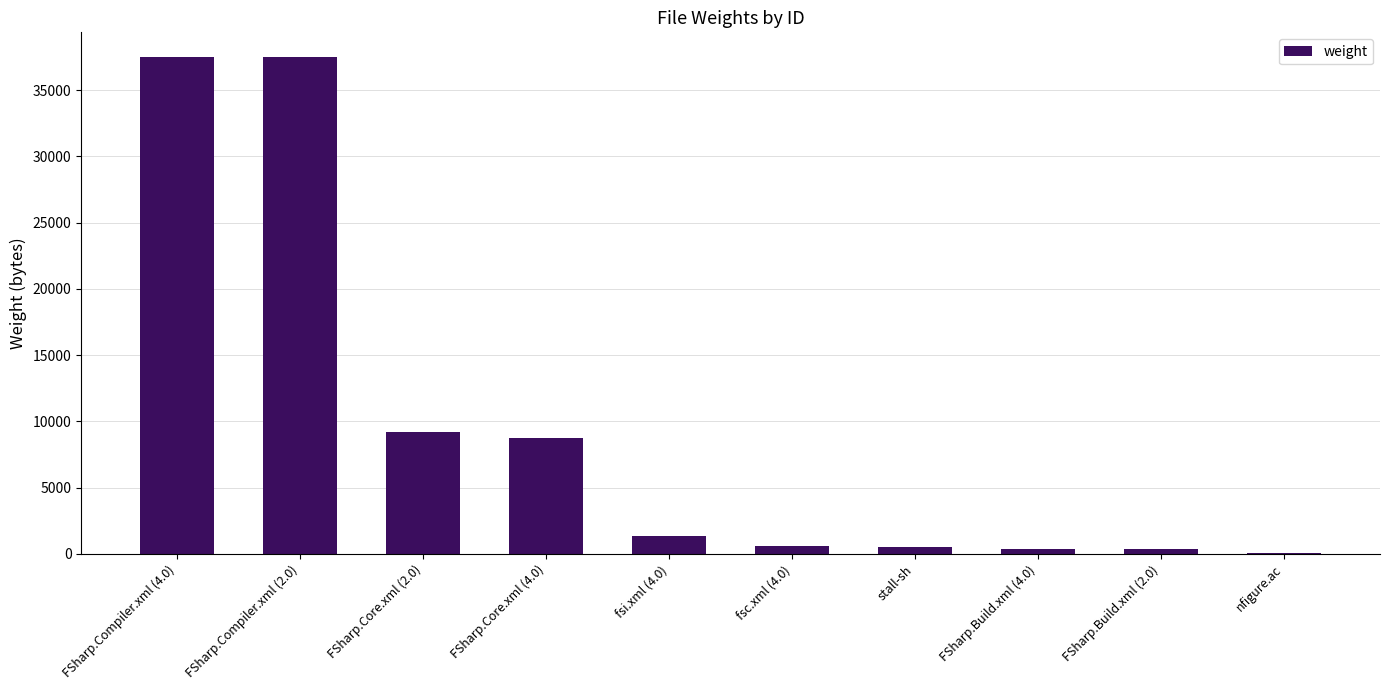

The value at FSharp.Build.xml (4.0) is 355. True or false?

True